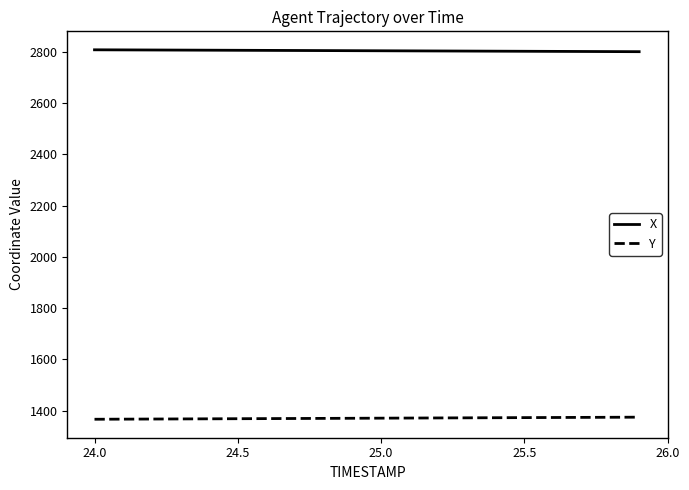

What is the lowest value of the Y series?

1365.9